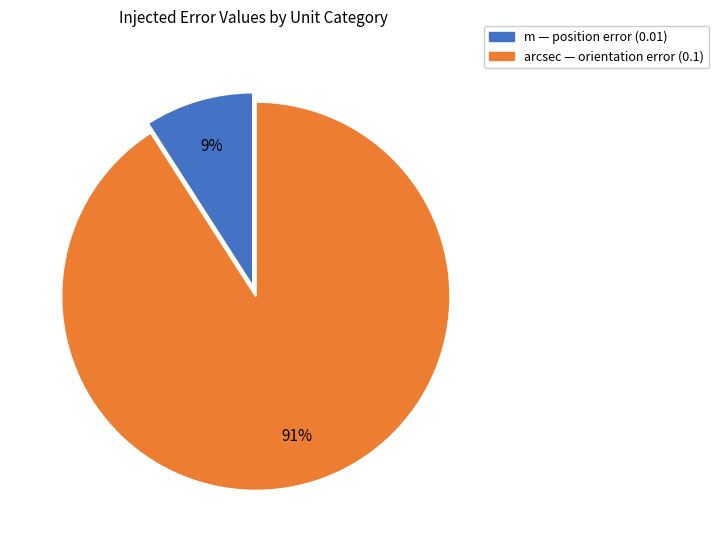

How many segments does this pie chart have?

2